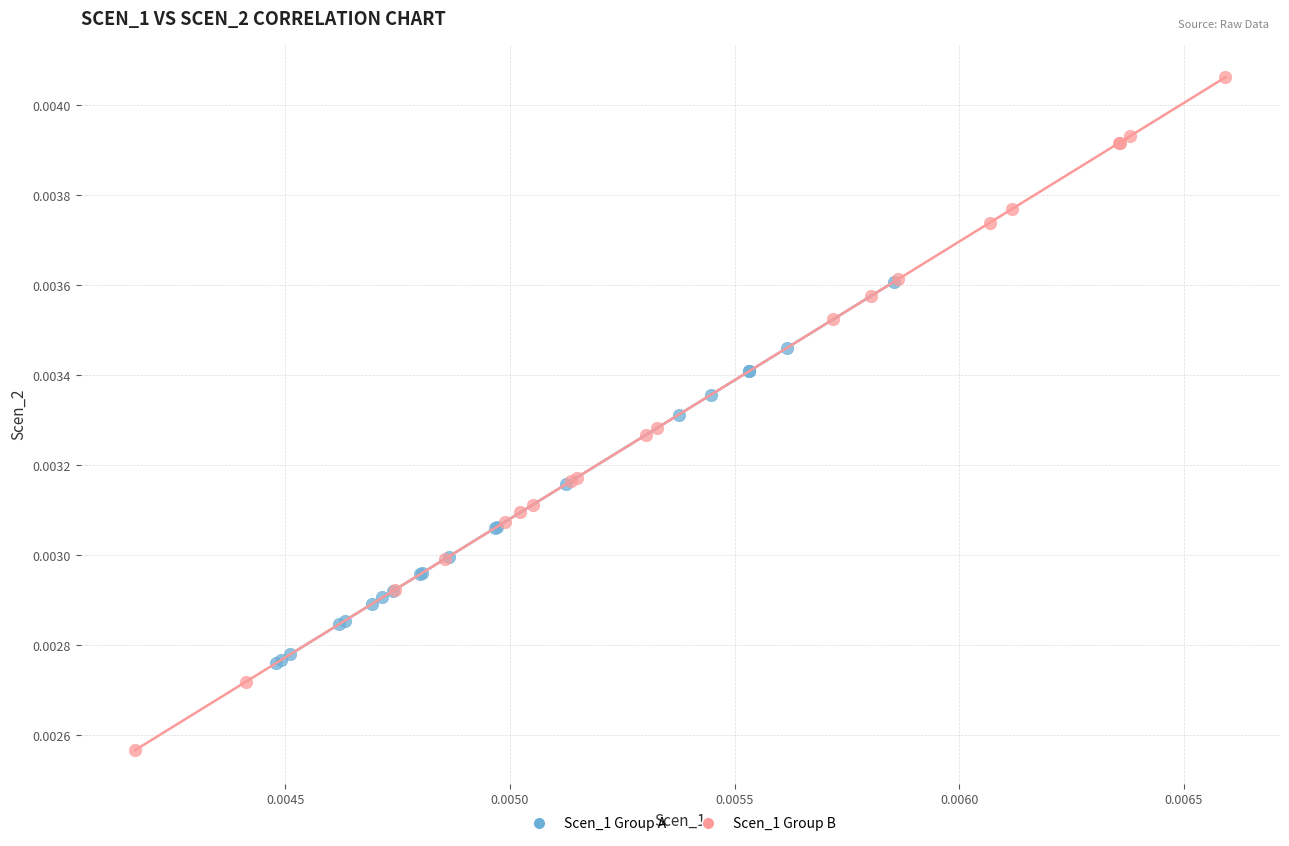

Which series has the widest spread of Y values?

Scen_1 Group B